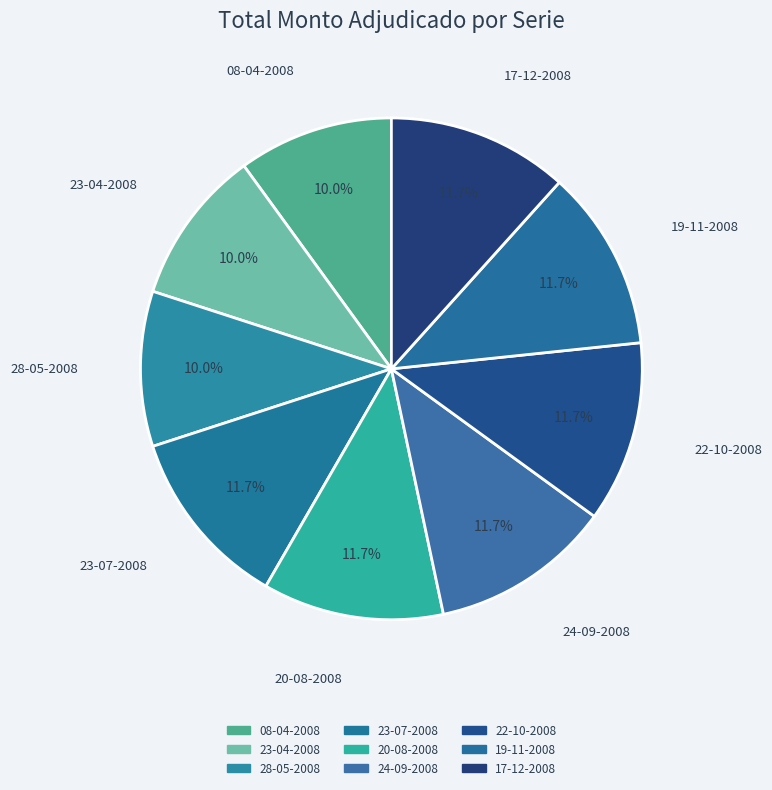

Is there a majority slice in this chart?

No